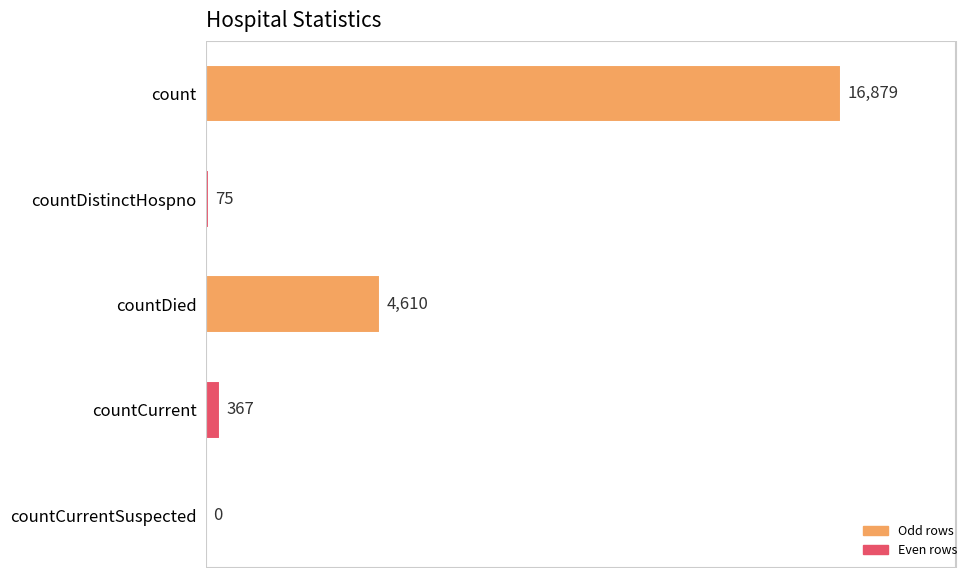

The chart shows a value of 16879 at count. True or false?

True